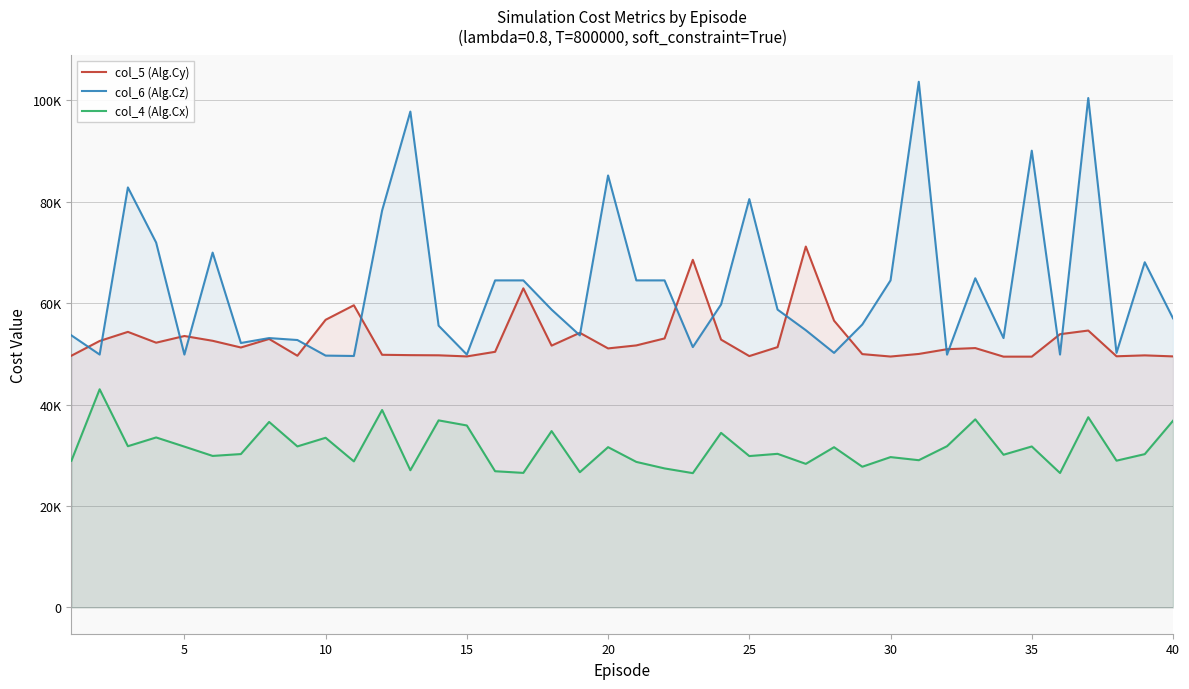

What are all the series names shown in the legend?

col_5 (Alg.Cy), col_6 (Alg.Cz), col_4 (Alg.Cx)